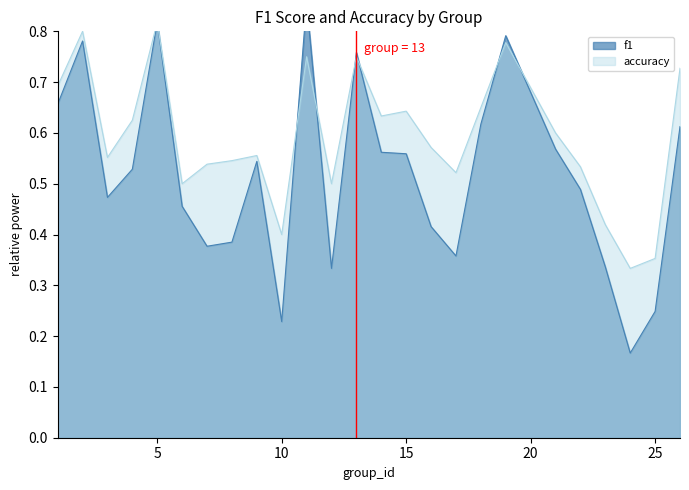

Does the chart have visible grid lines?

No